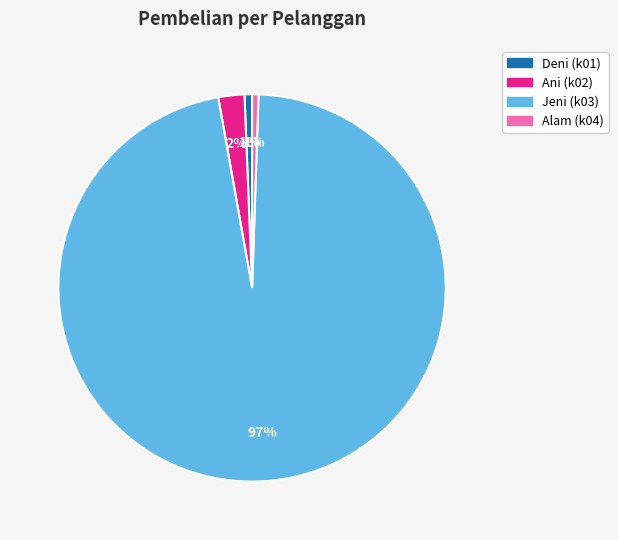

Is it true that Jeni (k03) is 97% of the pie?

True